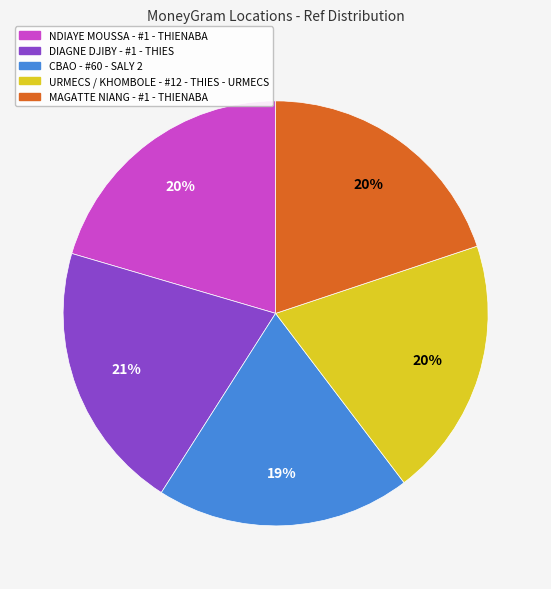

How many slices are in this pie chart?

5